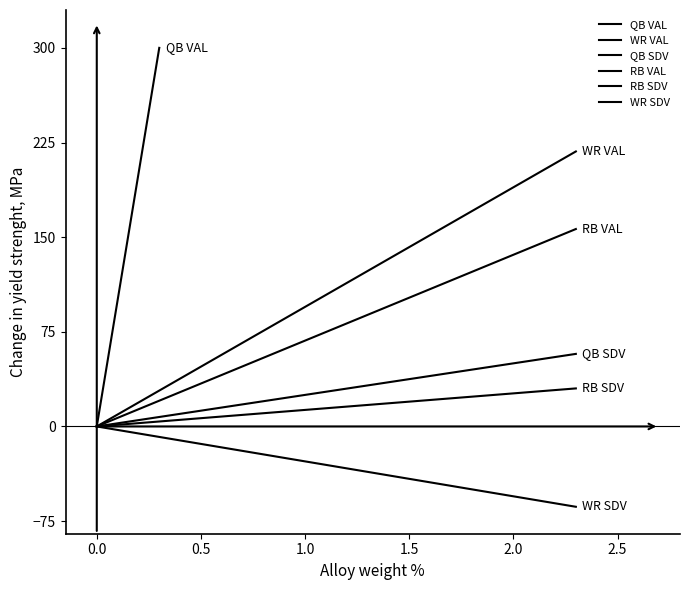

How many lines are shown in the chart?

6